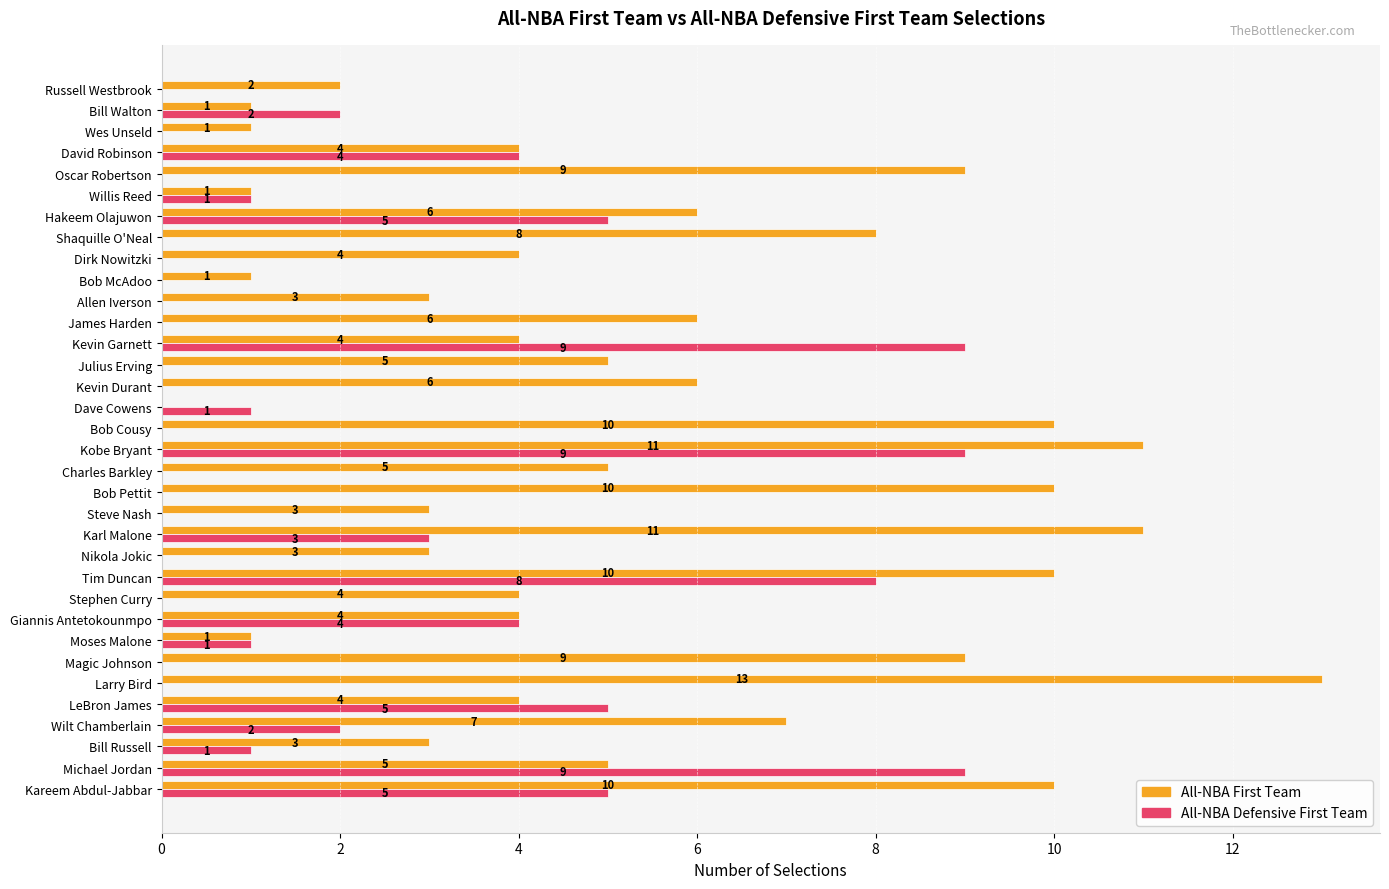

At which category does the chart reach its peak across all series?

Larry Bird